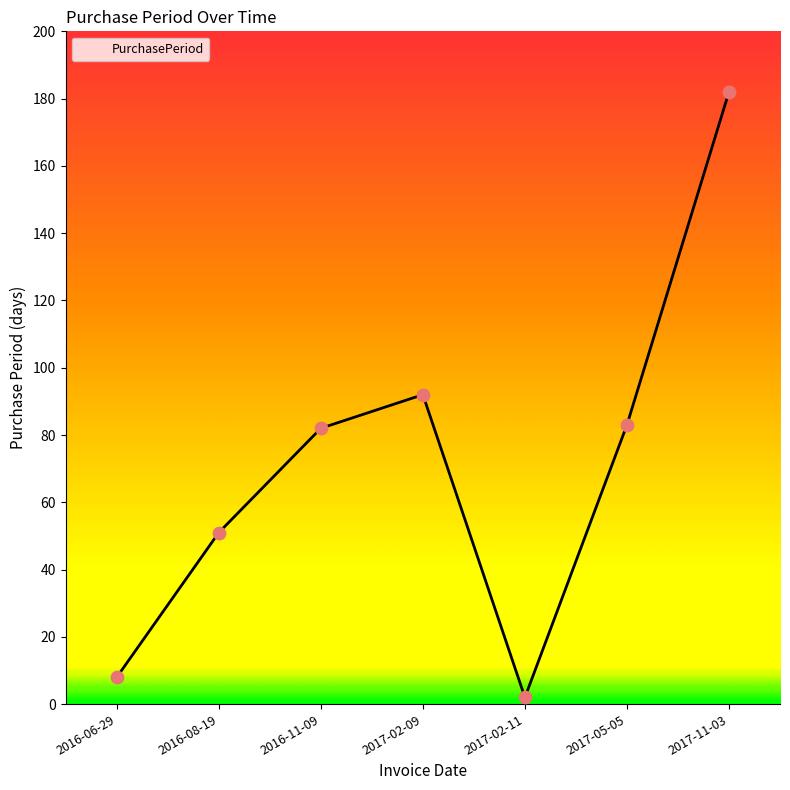

Between 2017-05-05 and 2017-02-09, which is larger?

2017-02-09